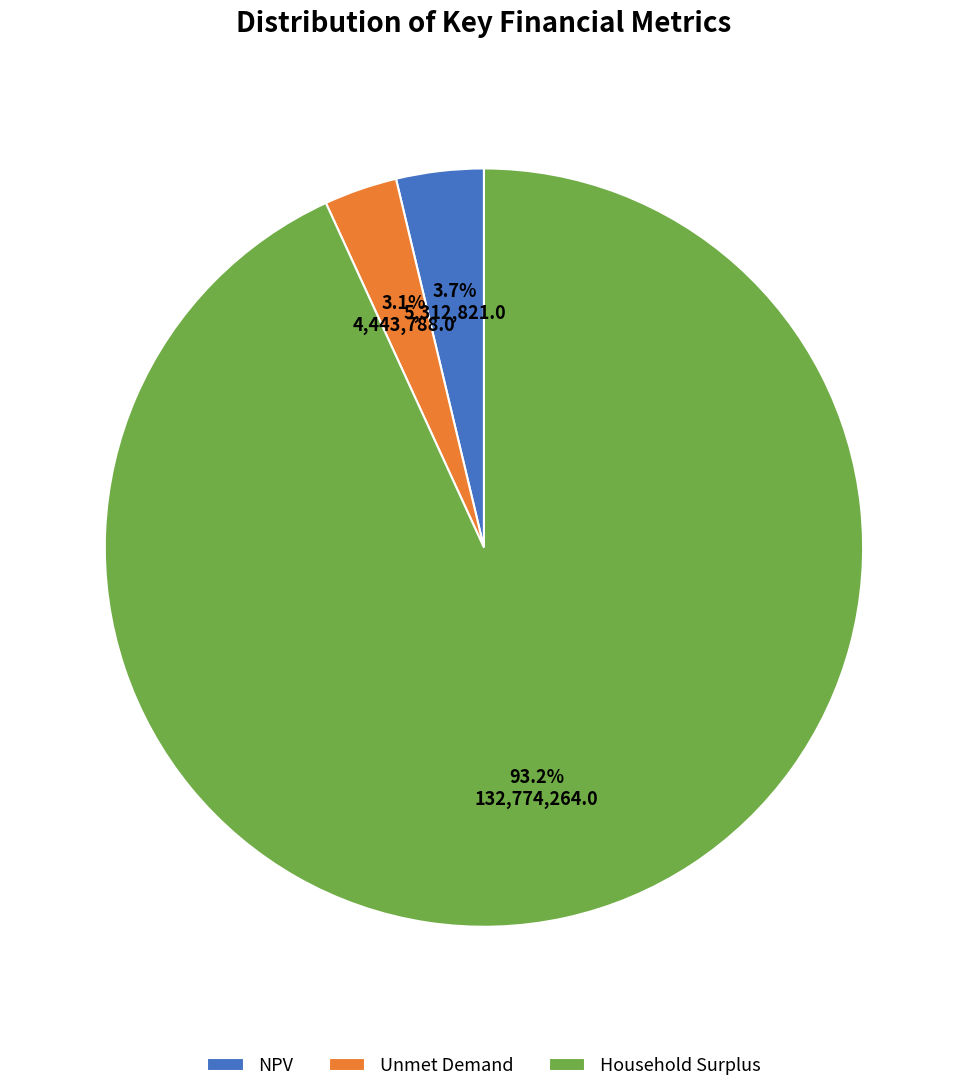

What is the total percentage of Household Surplus and NPV?

96.9%